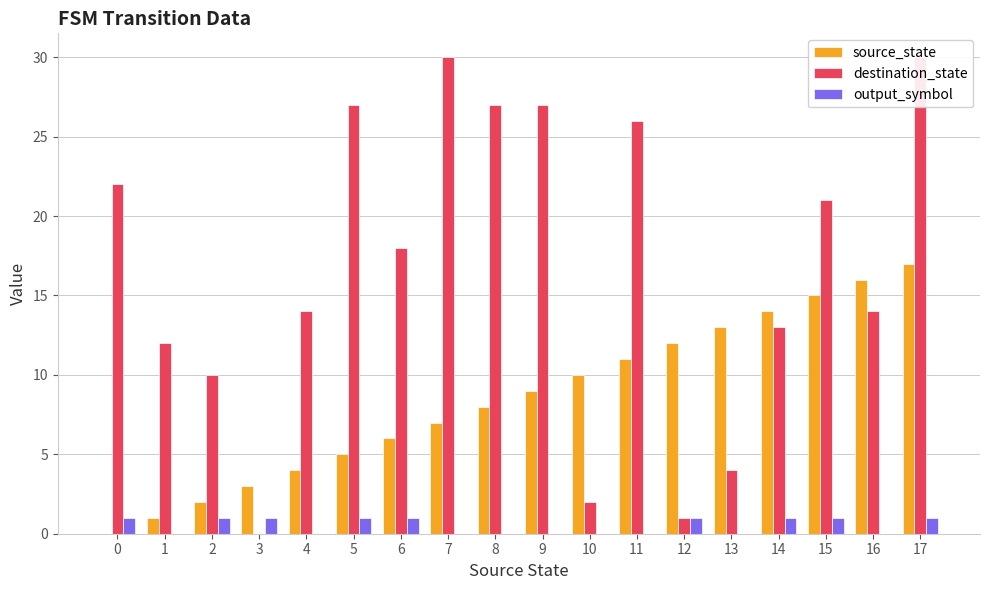

What is the spread (max minus min) of values at 4?

14